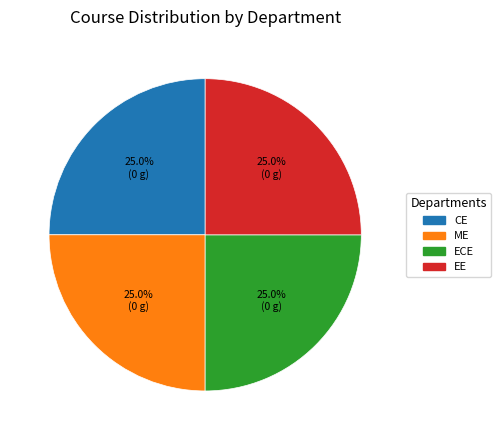

To the nearest percent, what is the combined percentage of ECE and ME?

50%